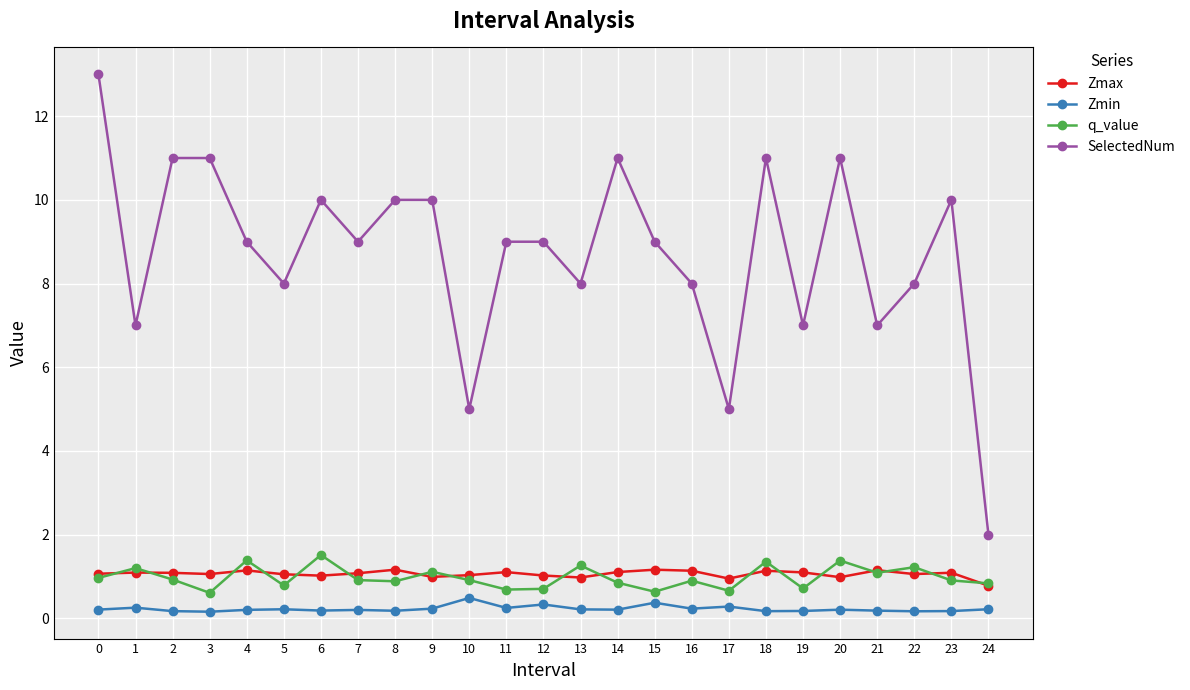

What is the maximum value for q_value?

1.5